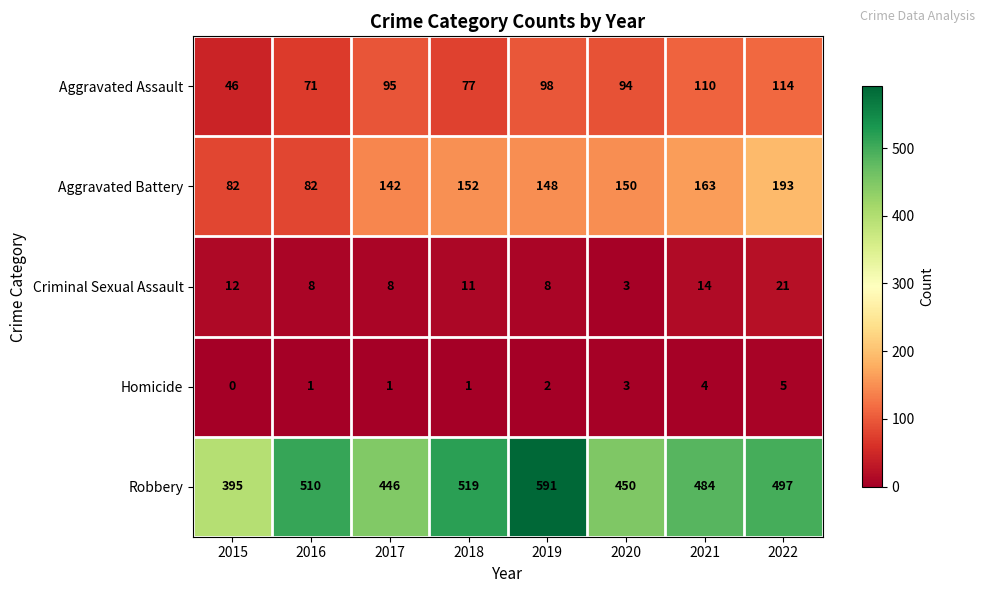

At 2018, list the series in order from smallest to largest.

Homicide, Criminal Sexual Assault, Aggravated Assault, Aggravated Battery, Robbery